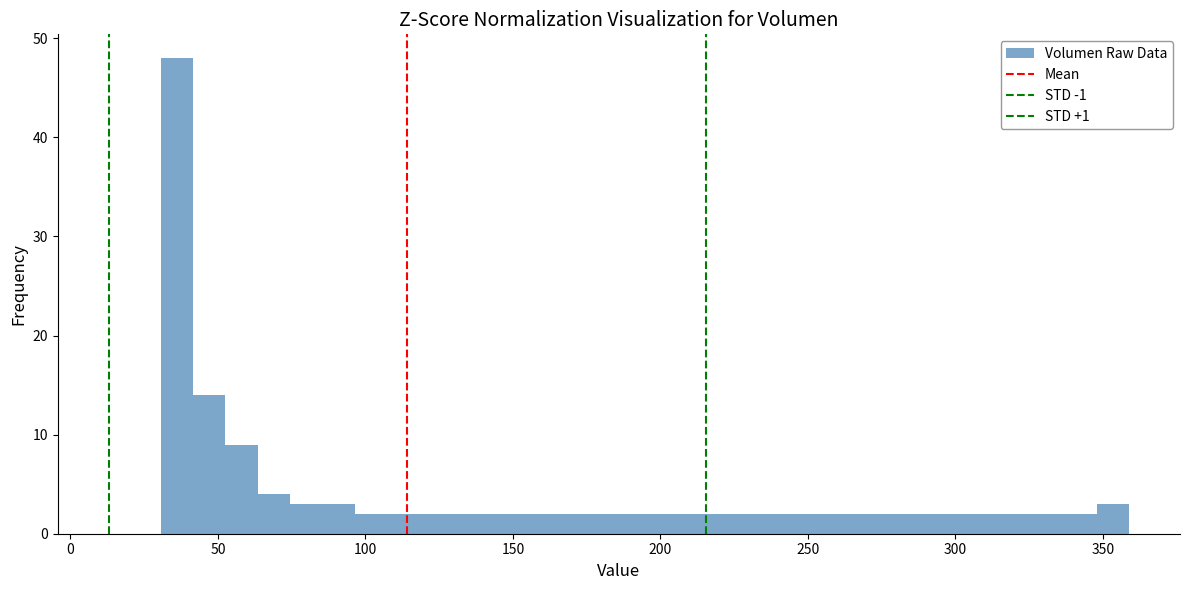

Read against the x-axis, roughly where is the centre of the tallest bar?

35